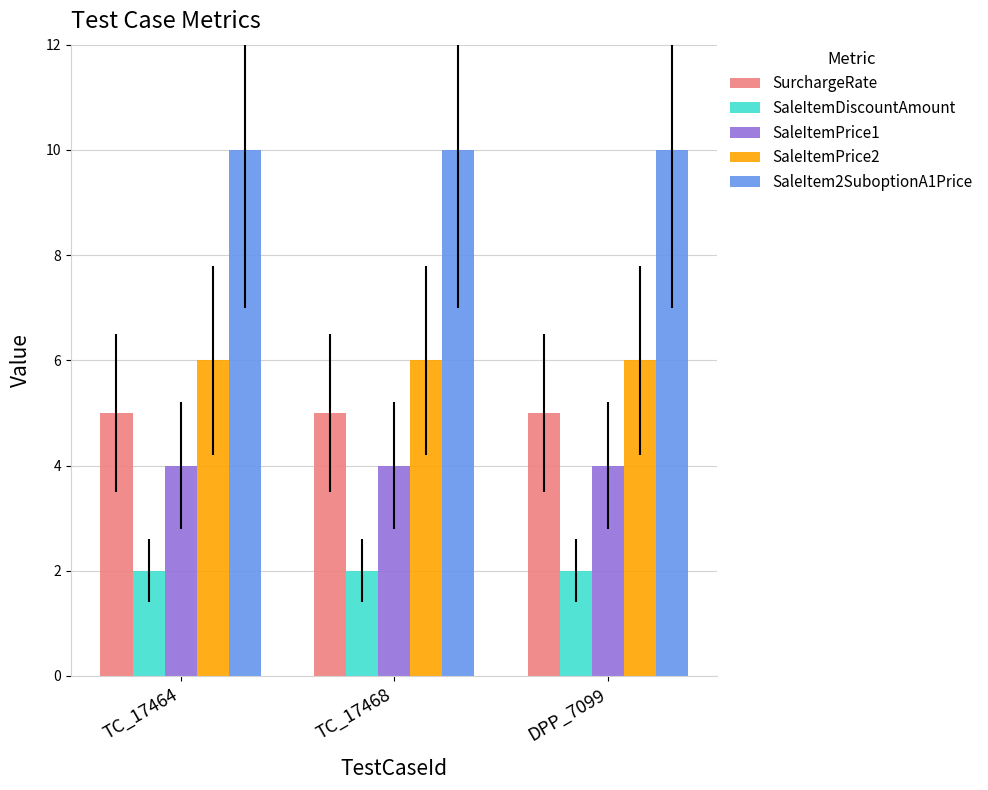

What is the spread (max minus min) of values at TC_17464?

8